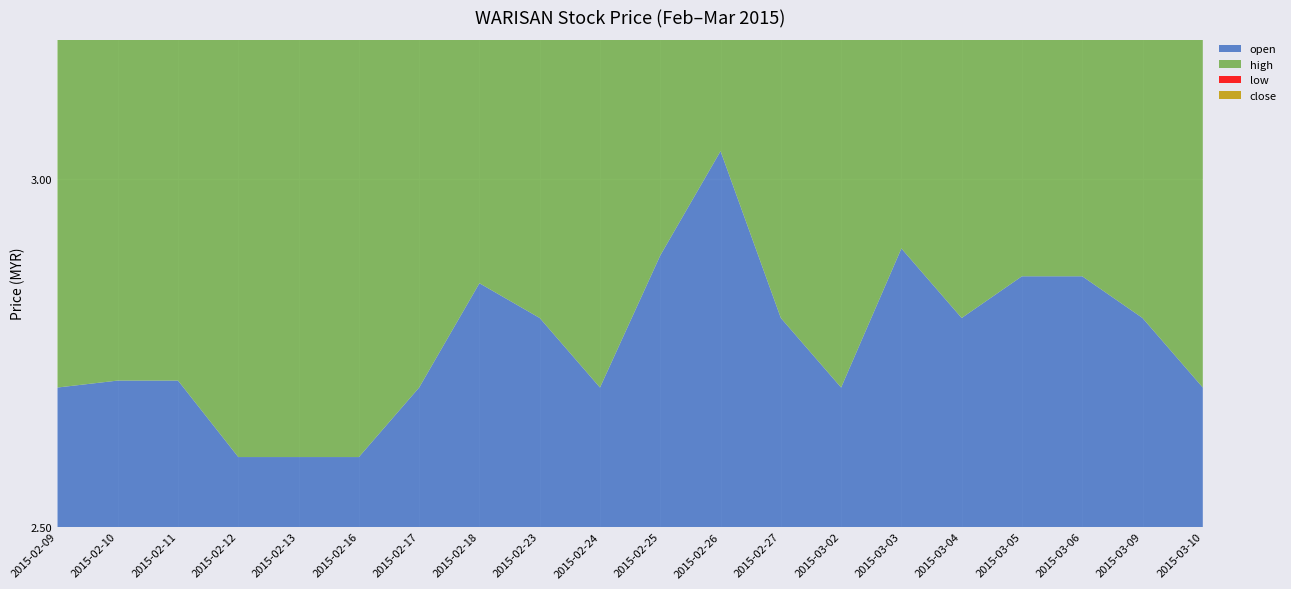

At which category is the sum across all series the highest?

2015-02-26